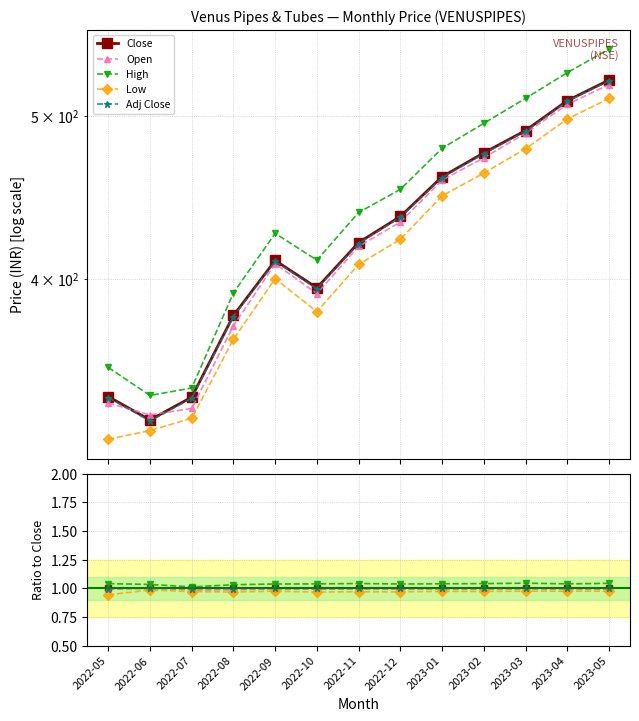

Which series changed the most between 2022-08 and 2022-11?

High